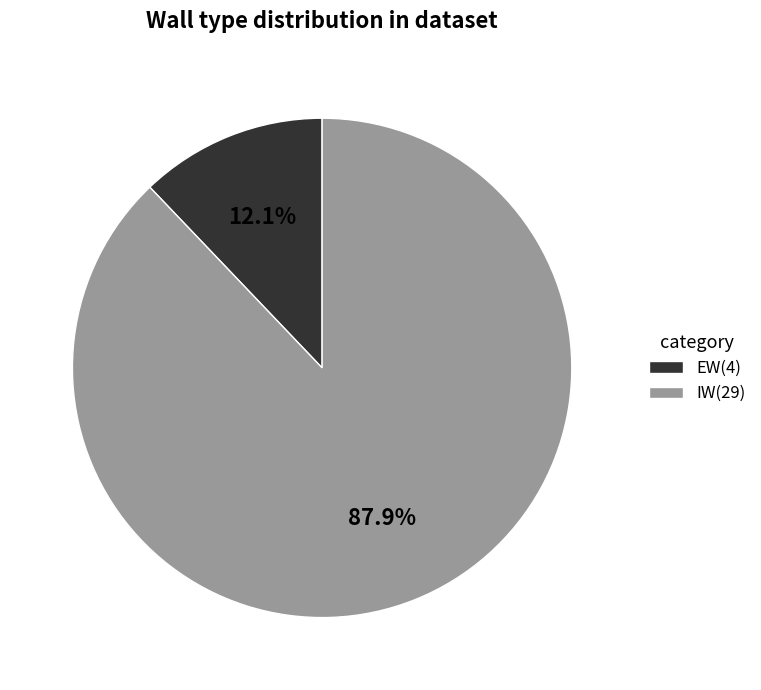

Which has a higher value, IW(29) or EW(4)?

IW(29)